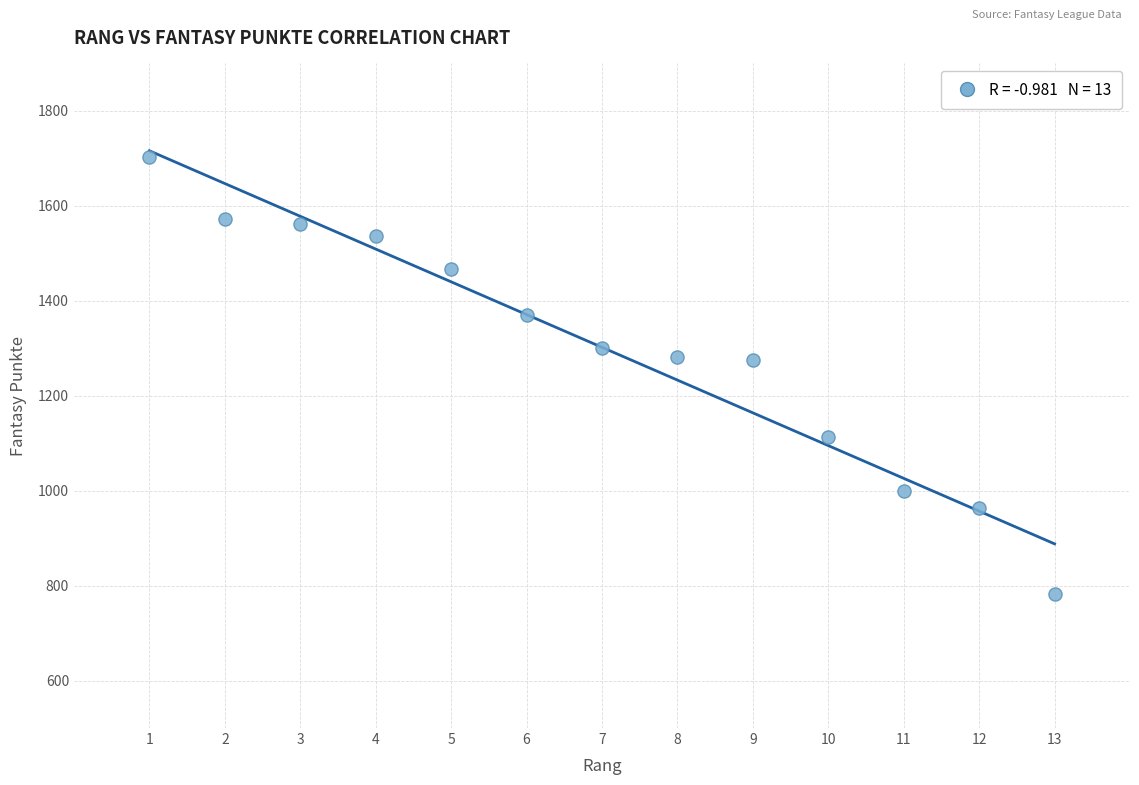

What is the range of X values (max minus min)?

12